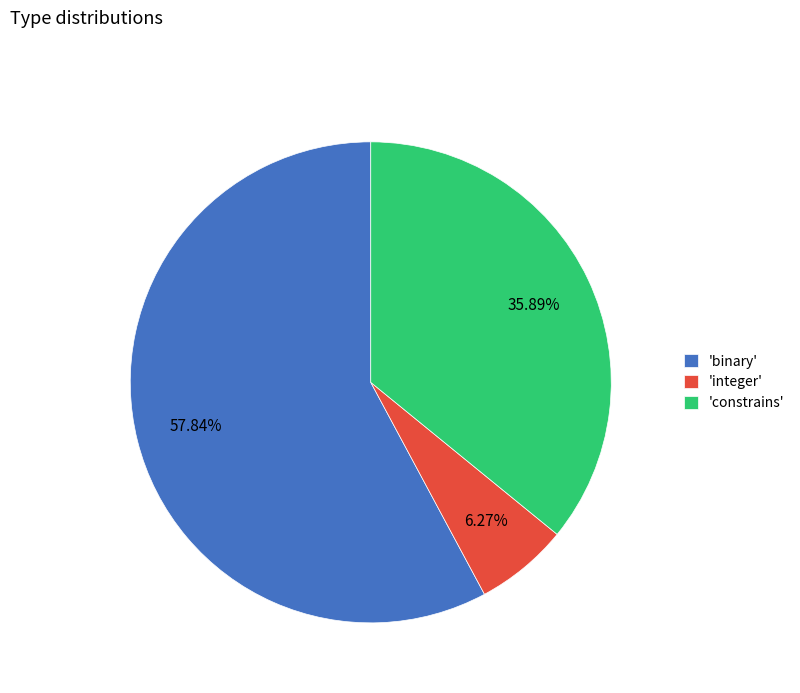

Is the sum of 'constrains' and 'binary' greater than half?

Yes